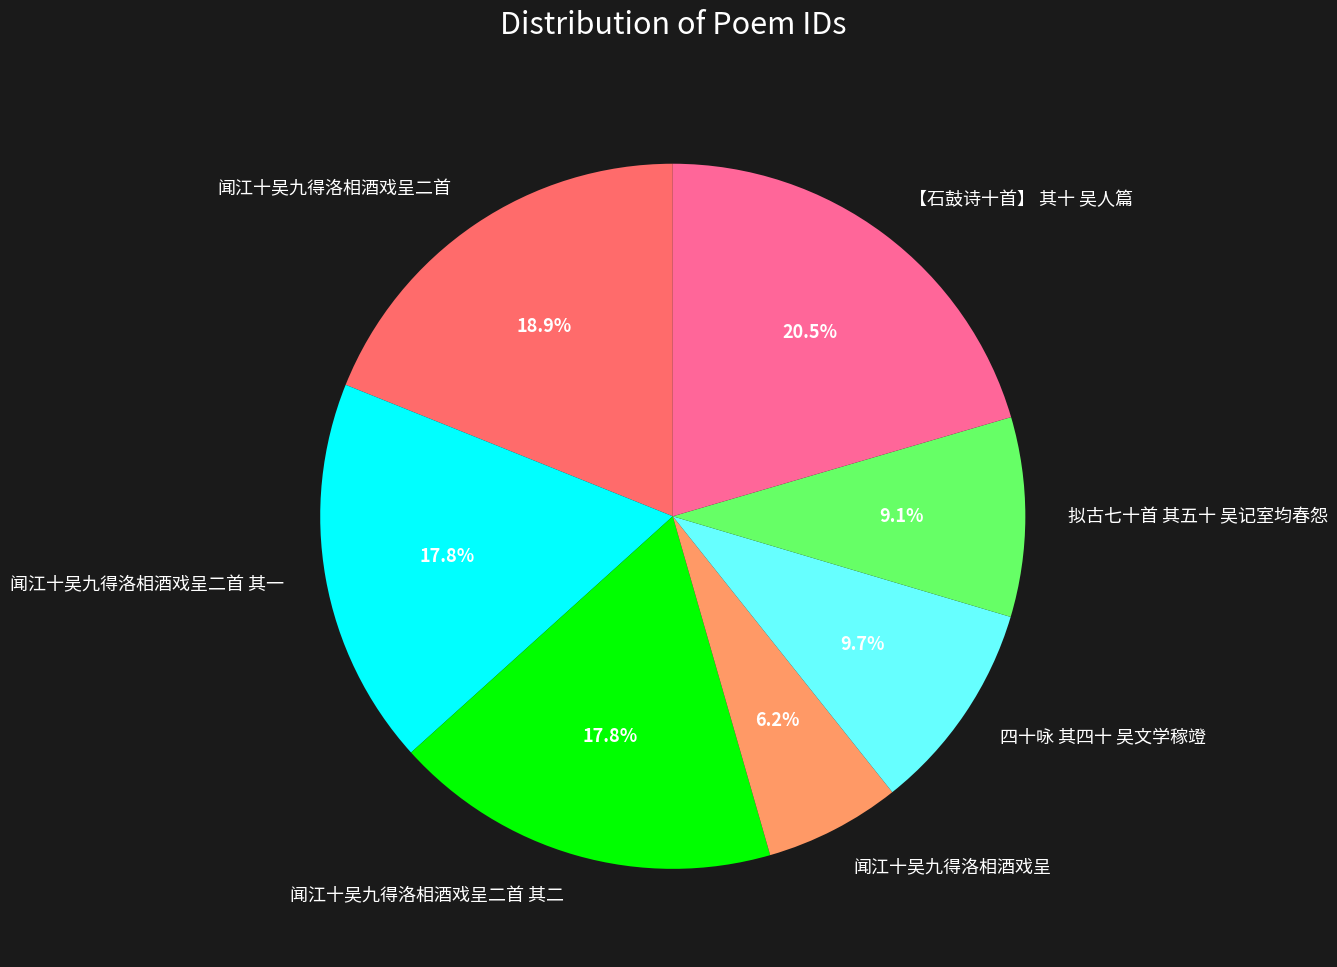

True or false: 拟古七十首 其五十 吴记室均春怨 accounts for 9% of the total.

True